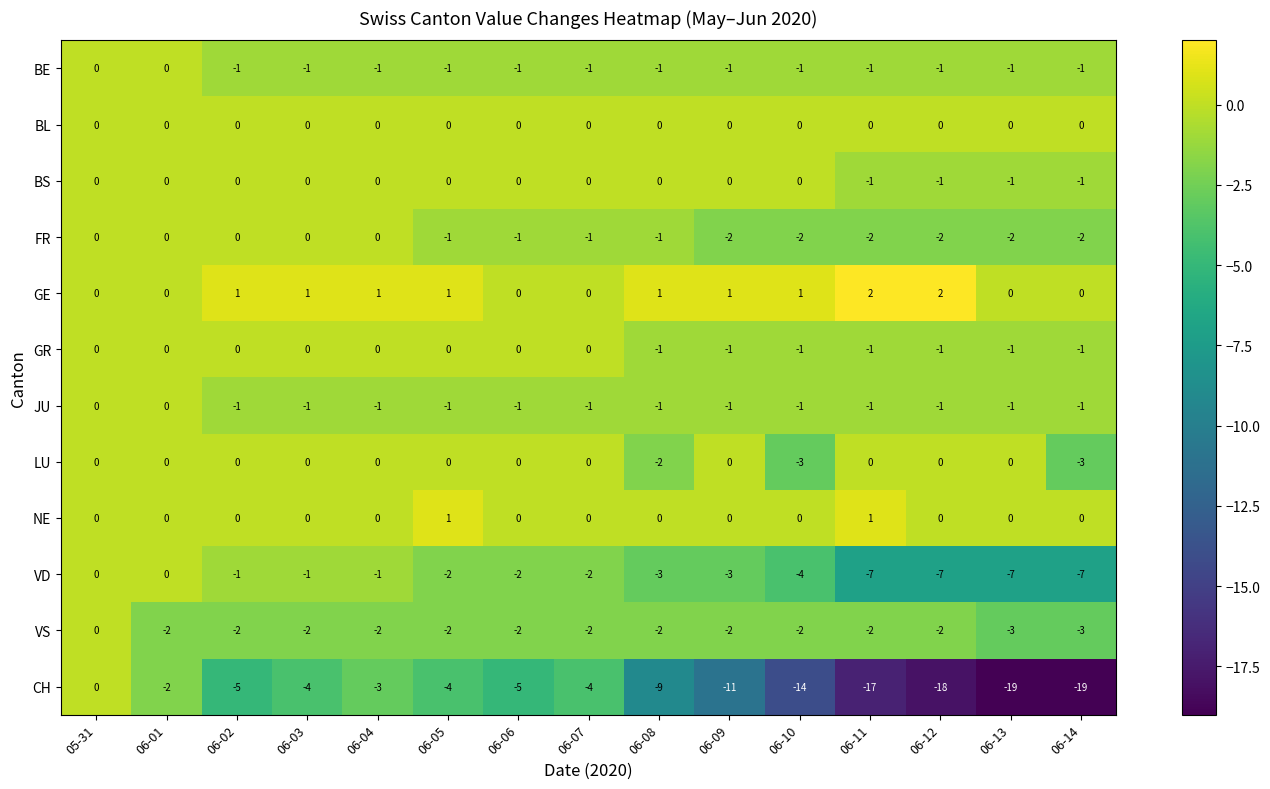

What is the smallest value displayed?

-19